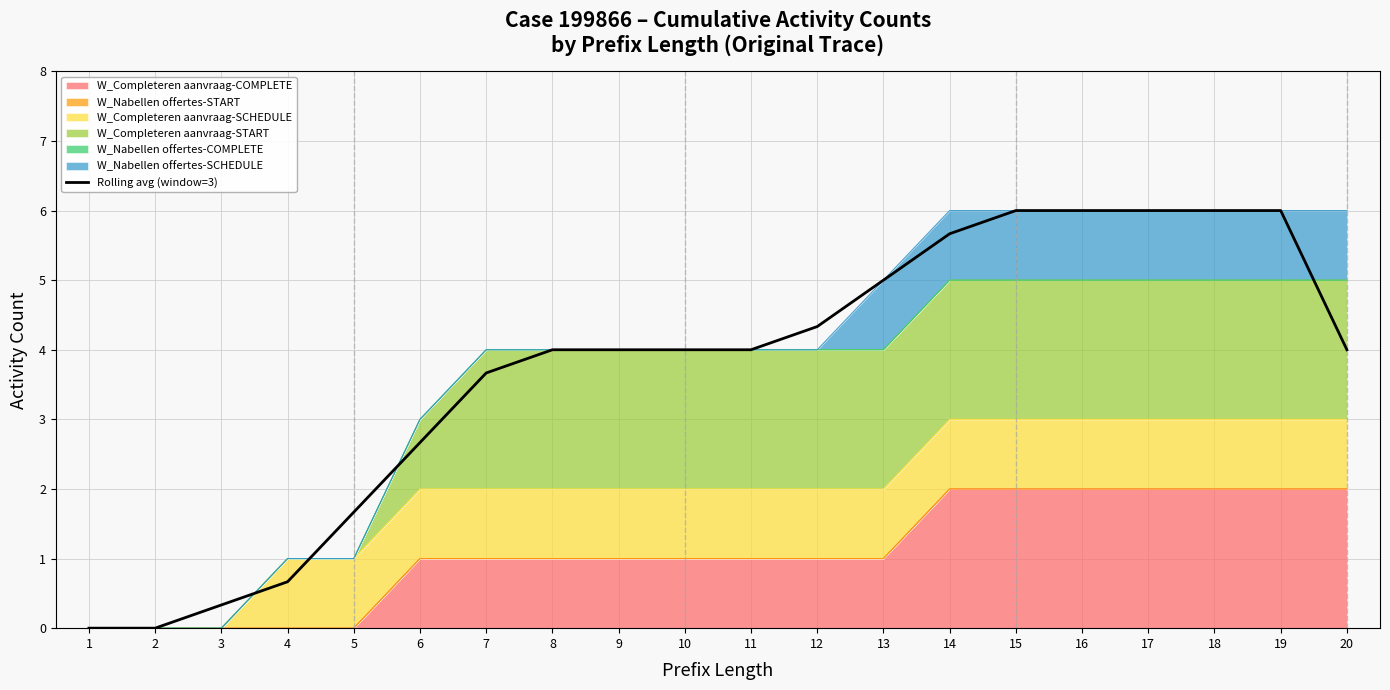

Does the chart have visible grid lines?

Yes